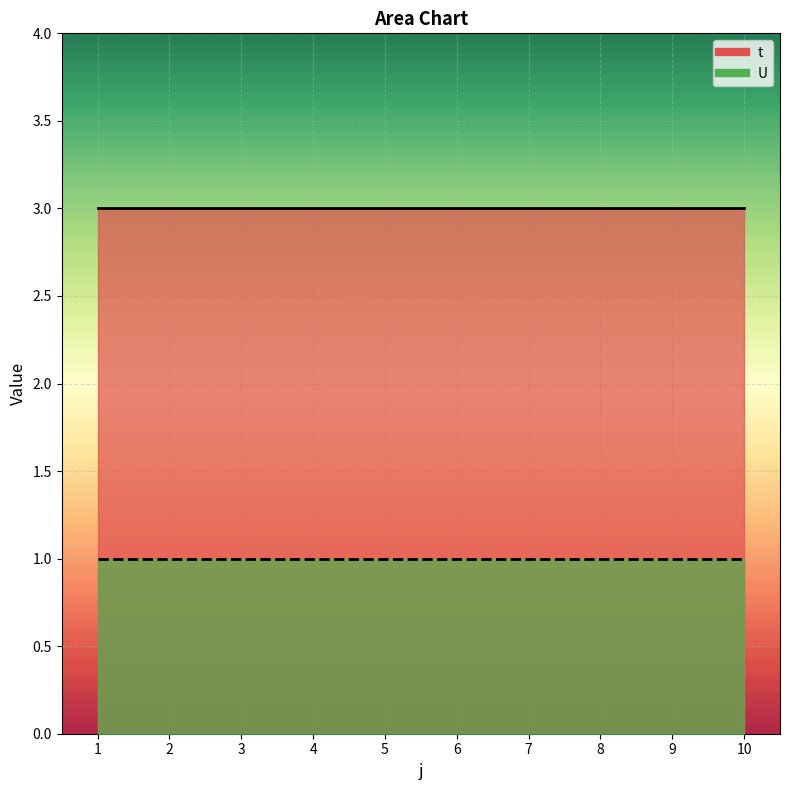

True or false: U and t intersect in this chart.

False